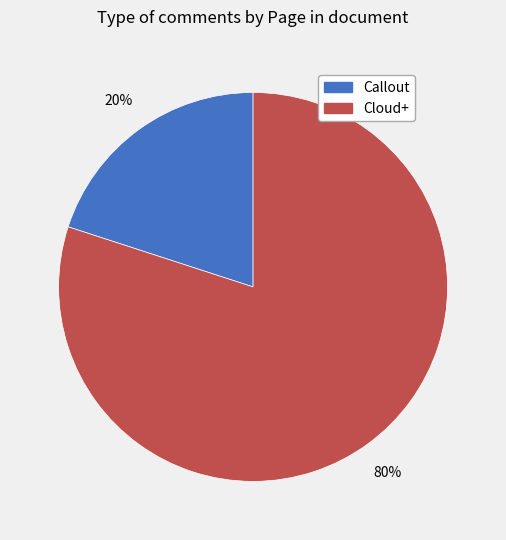

Is there any slice that represents more than half of the pie?

Yes